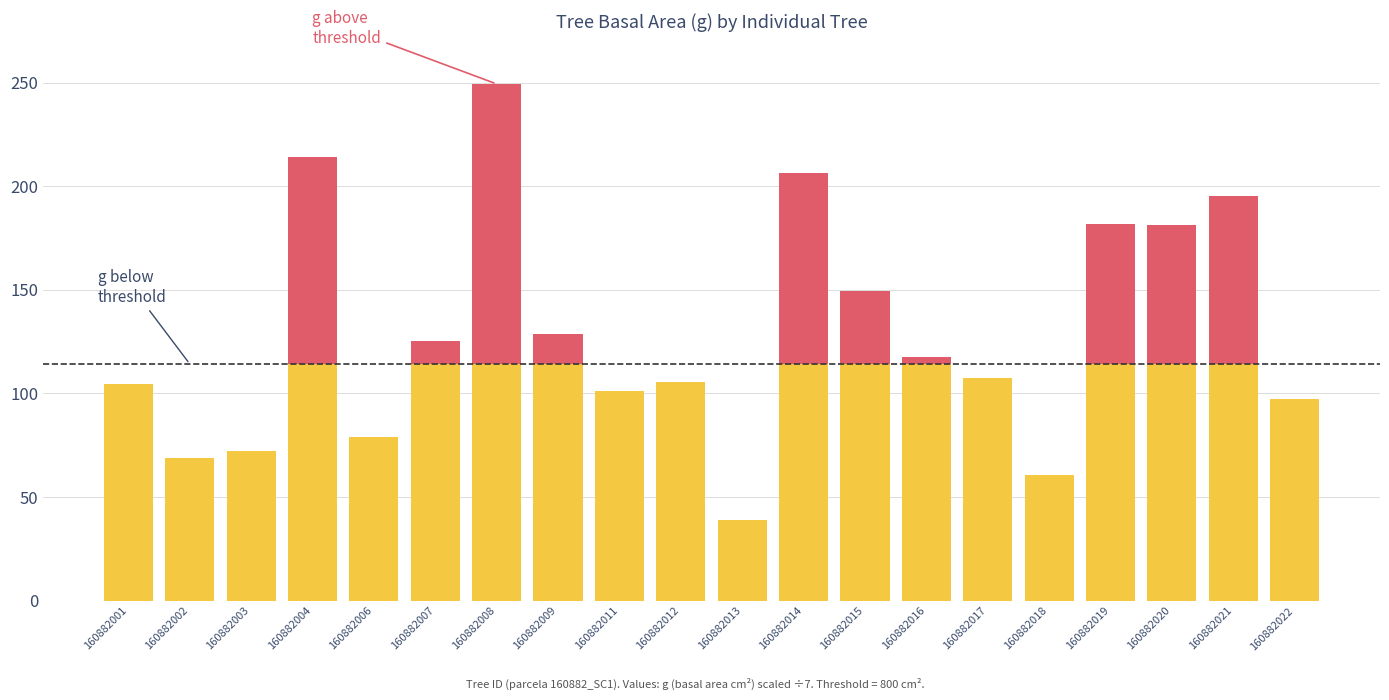

At which category is the sum across all series the highest?

160882008